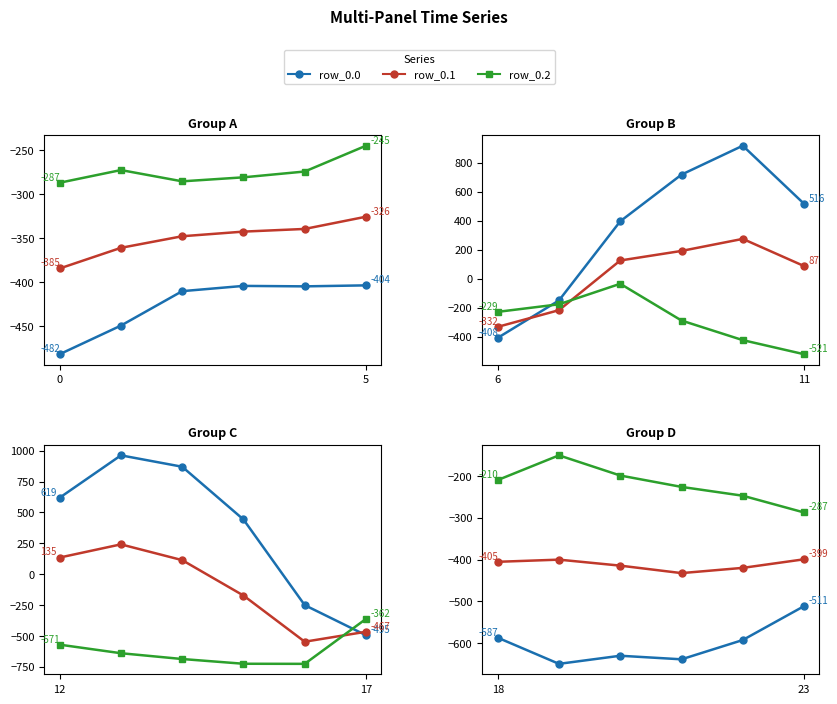

At how many categories does at least one series exceed -535?

6